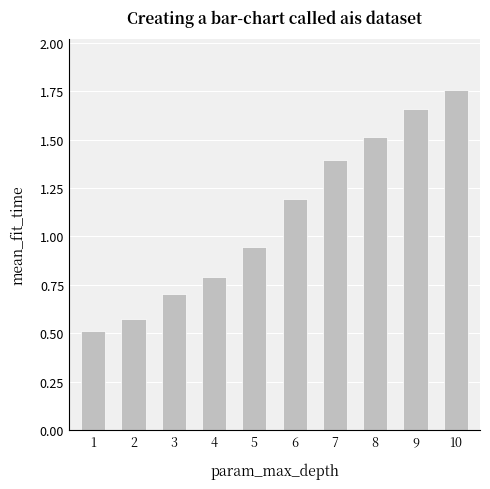

Where is the data nearest to the value 1?

5